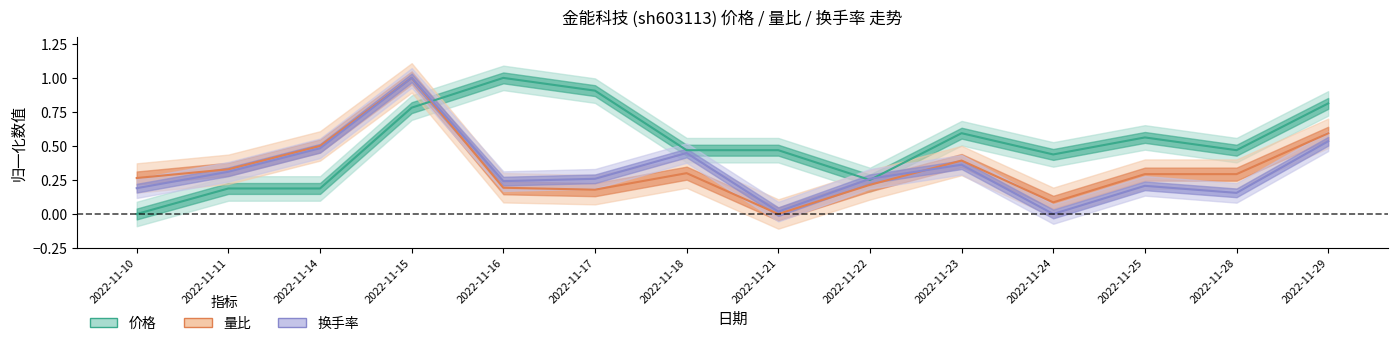

Which series has the largest total across all categories?

价格